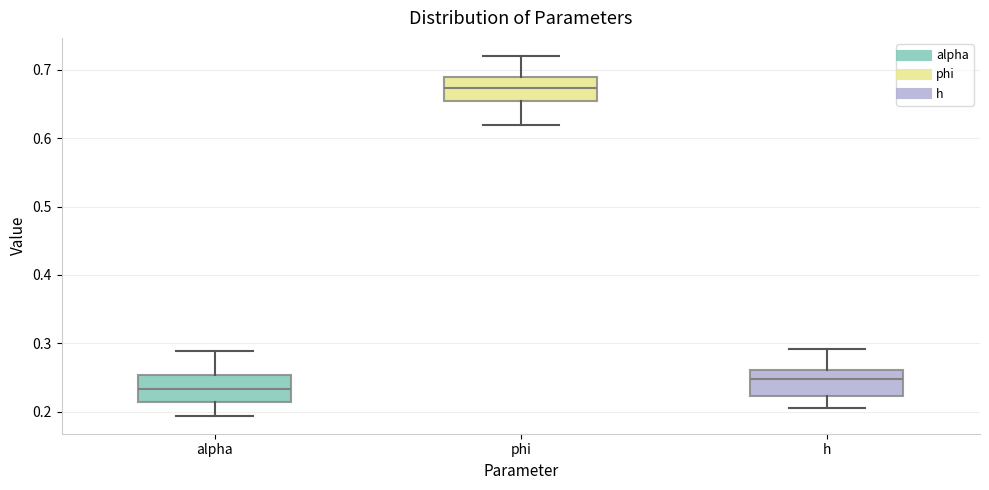

Reading left to right, read every box against the y-axis: the position of its median line, the range the box covers, and the ends of its whiskers. The values are not printed on the chart, so give them approximately, as read against the axis.

alpha: median 0.23, box 0.21 to 0.25, whiskers 0.19 to 0.29
phi: median 0.67, box 0.65 to 0.69, whiskers 0.62 to 0.72
h: median 0.25, box 0.22 to 0.26, whiskers 0.21 to 0.29